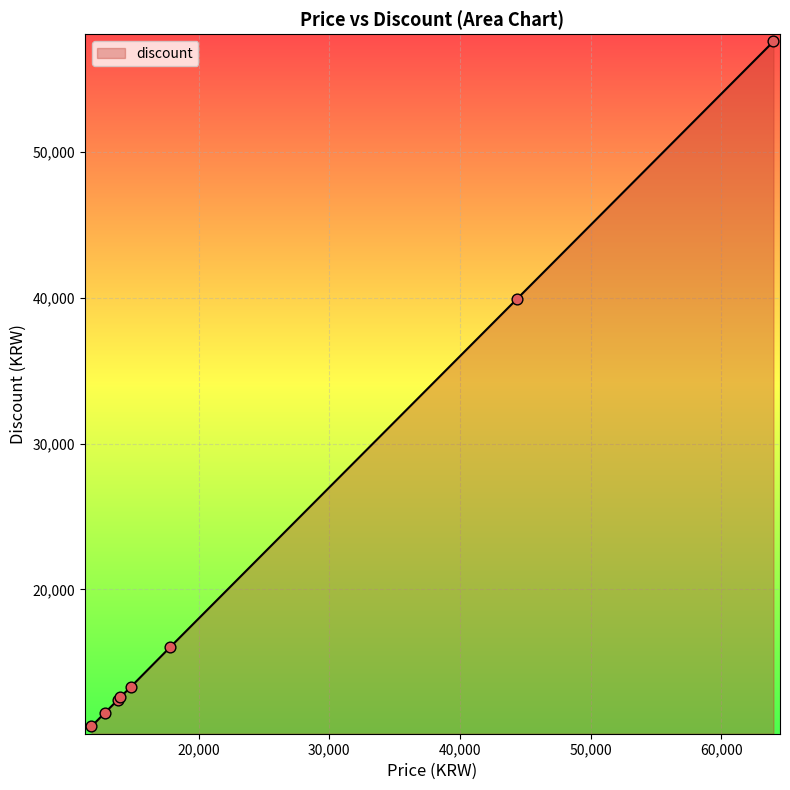

What is the sum of all values?

173994.9